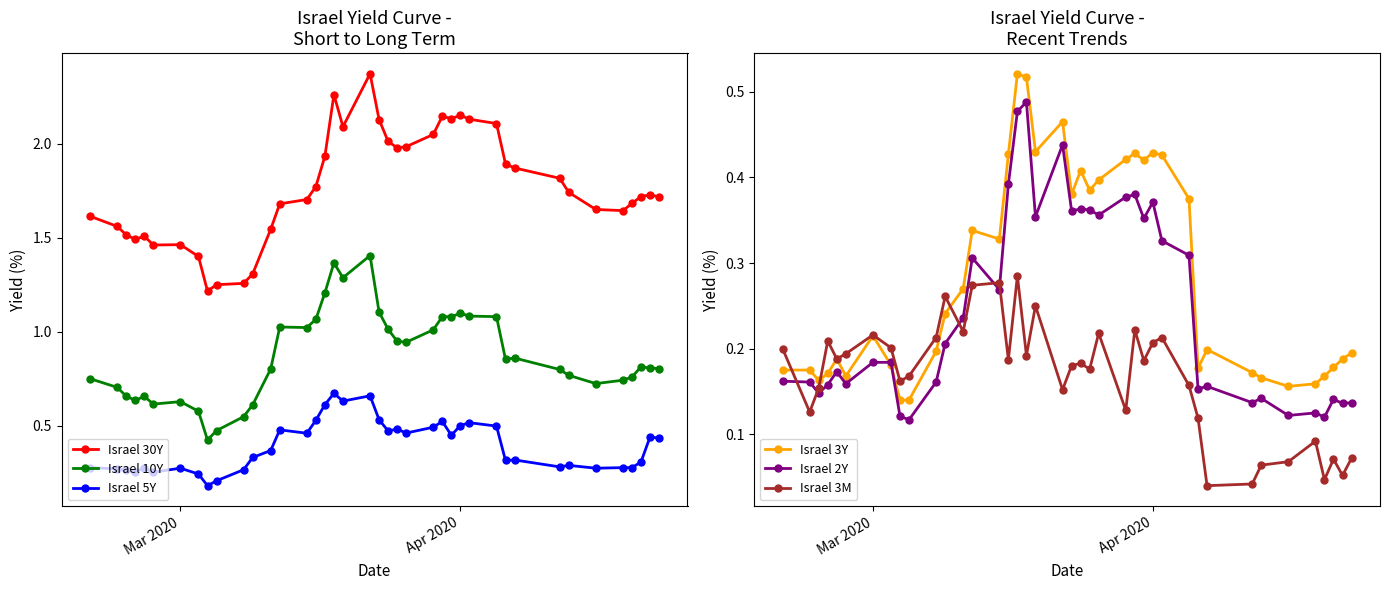

Rank the series by their maximum value, from lowest to highest.

Israel 3M, Israel 2Y, Israel 3Y, Israel 5Y, Israel 10Y, Israel 30Y